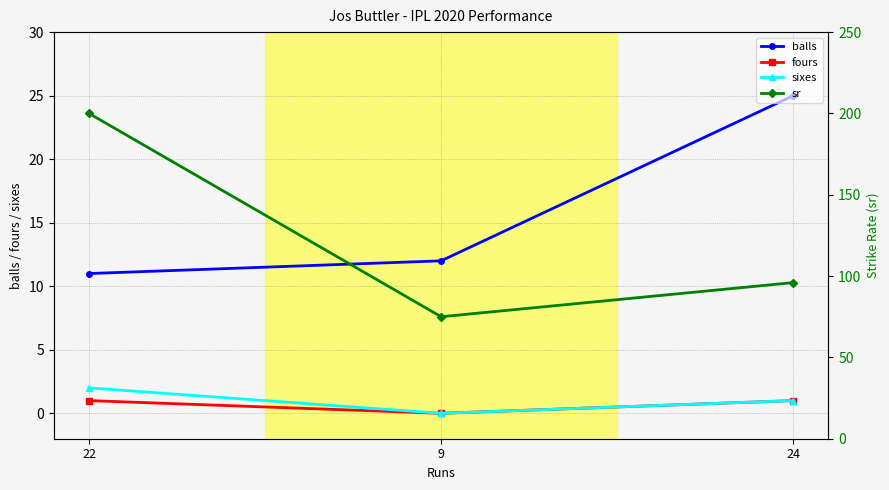

Does the chart have visible grid lines?

Yes